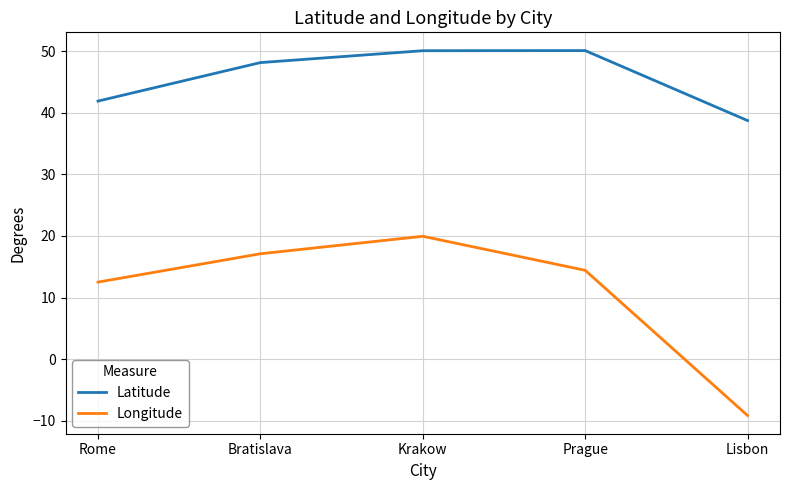

At which label is Latitude closest to 44?

Rome